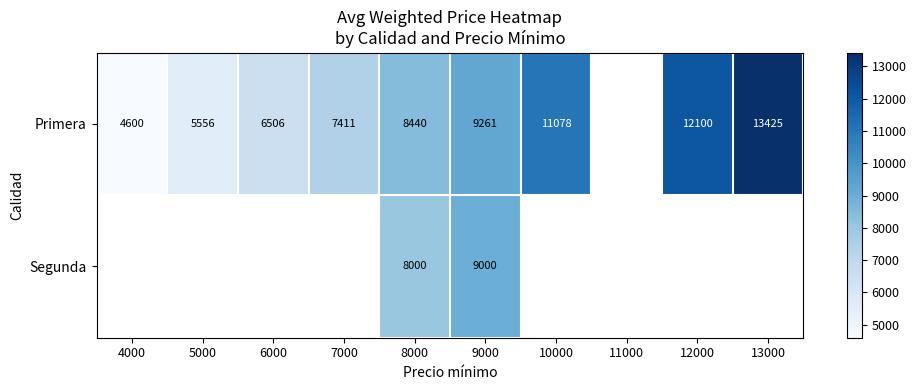

Is it true that Primera equals 11308 at 7000?

False